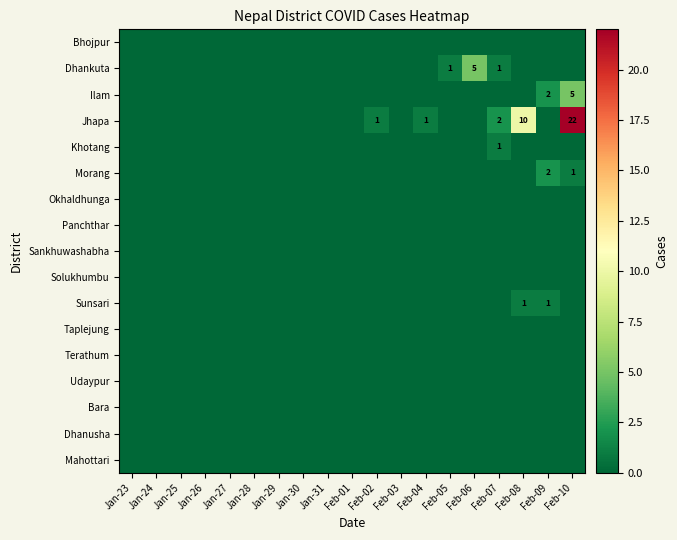

At which category is the sum across all series the highest?

Feb-10